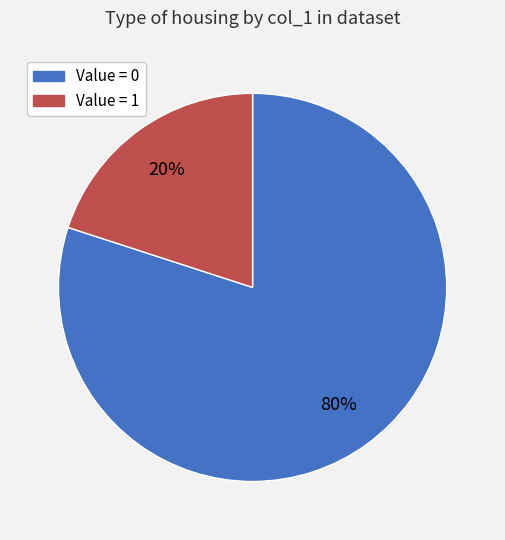

Is there any slice that represents more than half of the pie?

Yes